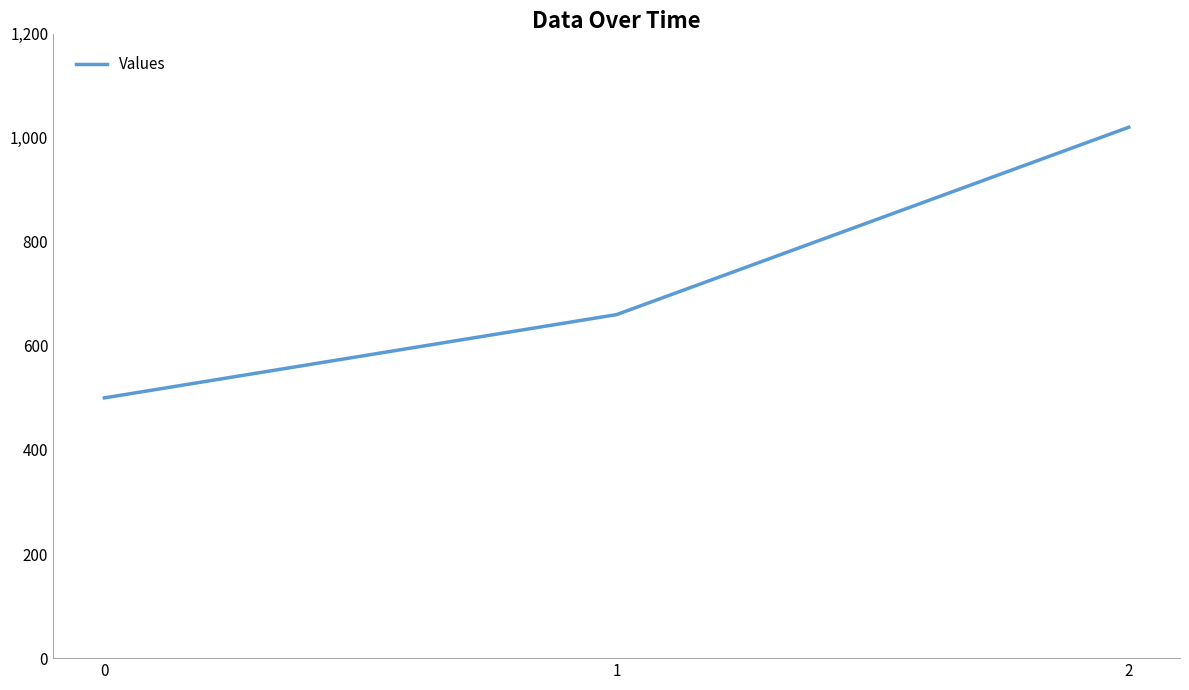

The chart shows a value of 1154 at 1. True or false?

False